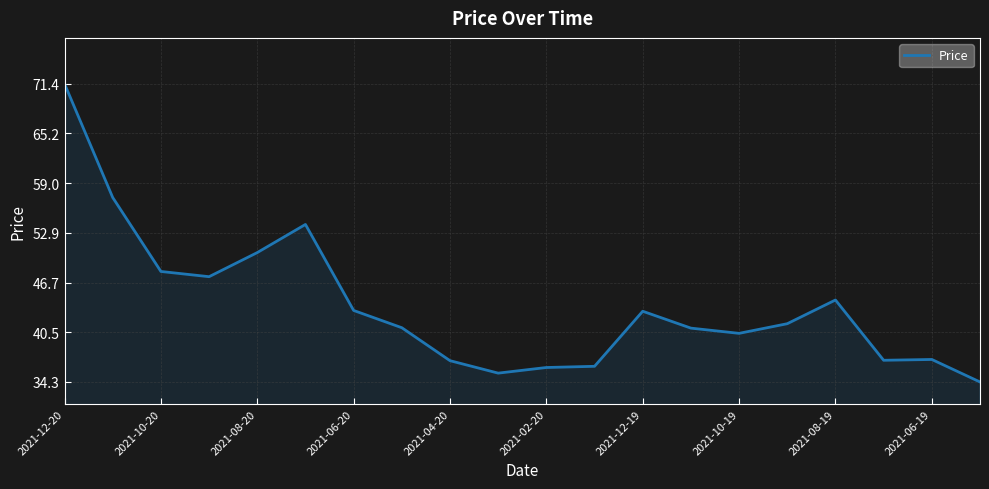

What is the difference between the maximum and minimum values?

37.1